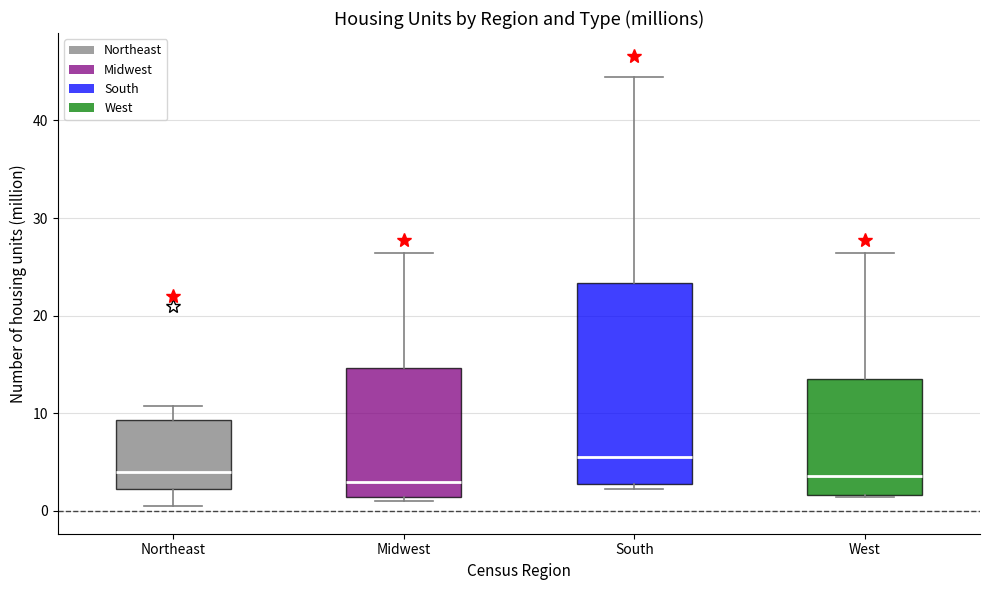

Comparing the boxes themselves (not the whiskers), which one is the tallest?

South